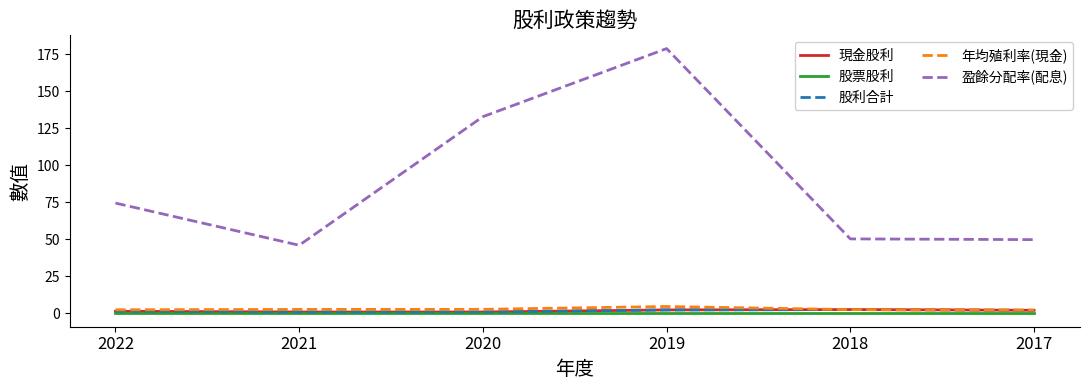

Is this an area chart (filled region under the line)?

No